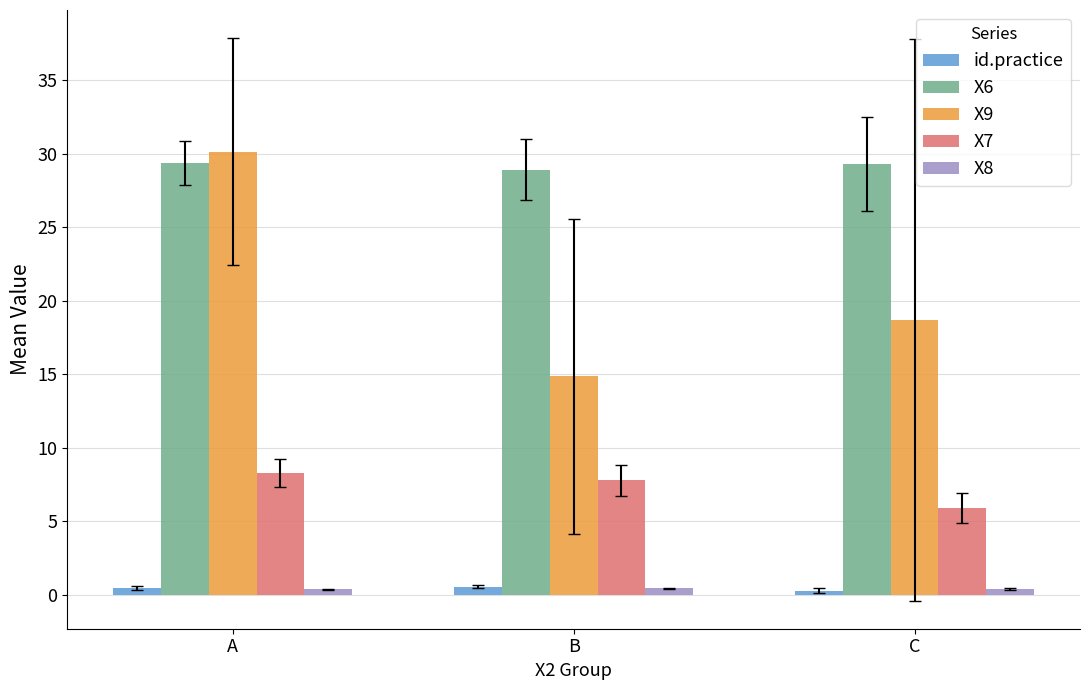

Which series has the largest total across all categories?

X6